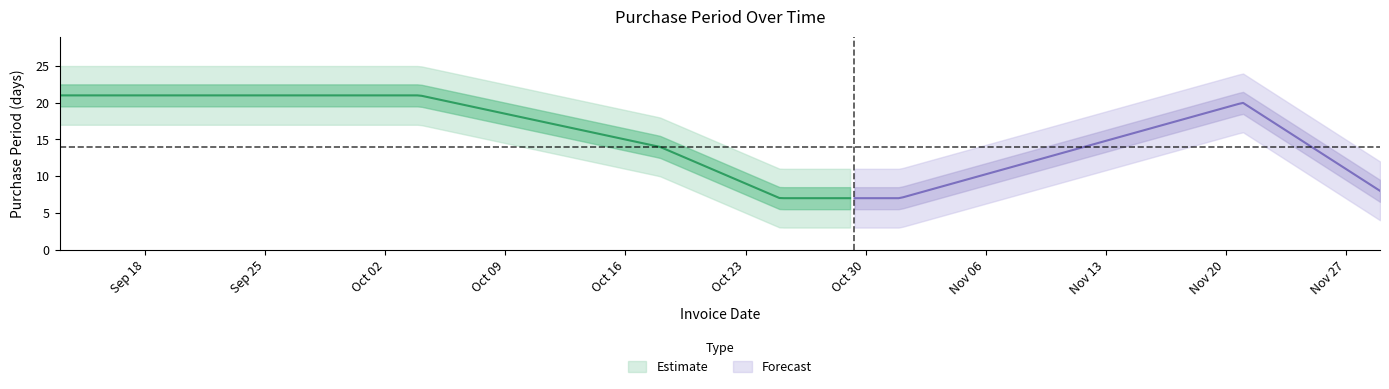

Reading left to right, list all the values displayed in this chart.

2017-09-13=21	2017-10-04=21	2017-10-18=14	2017-10-25=7	2017-11-01=7	2017-11-21=20	2017-11-29=8